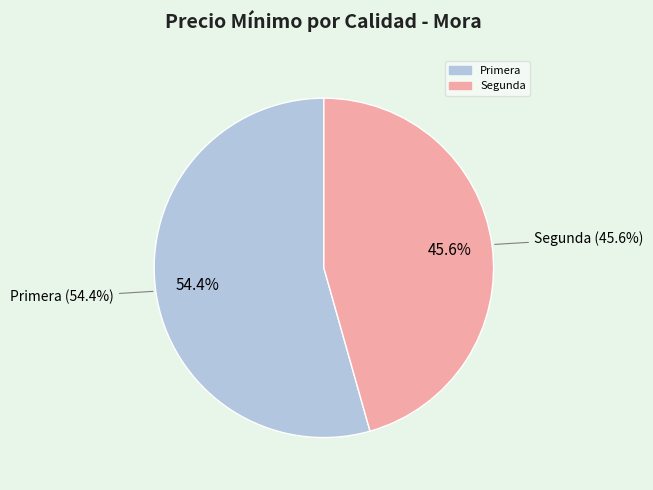

Is it true that Segunda (2022-01-13) is 5% of the pie?

False